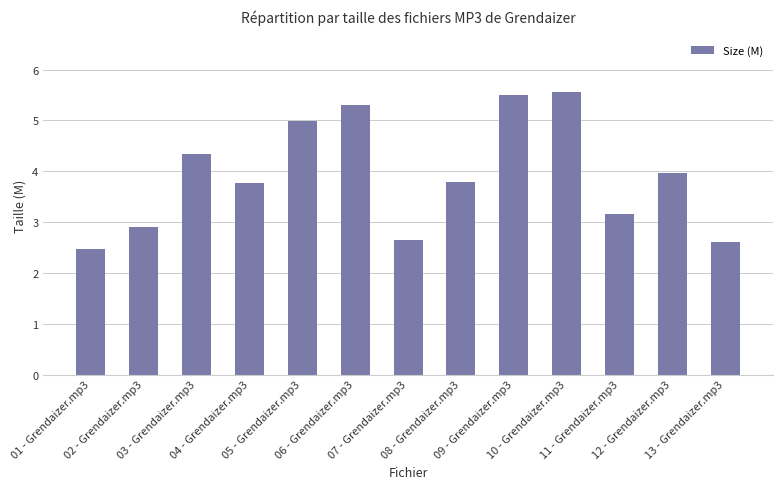

How many series are shown in this chart?

1